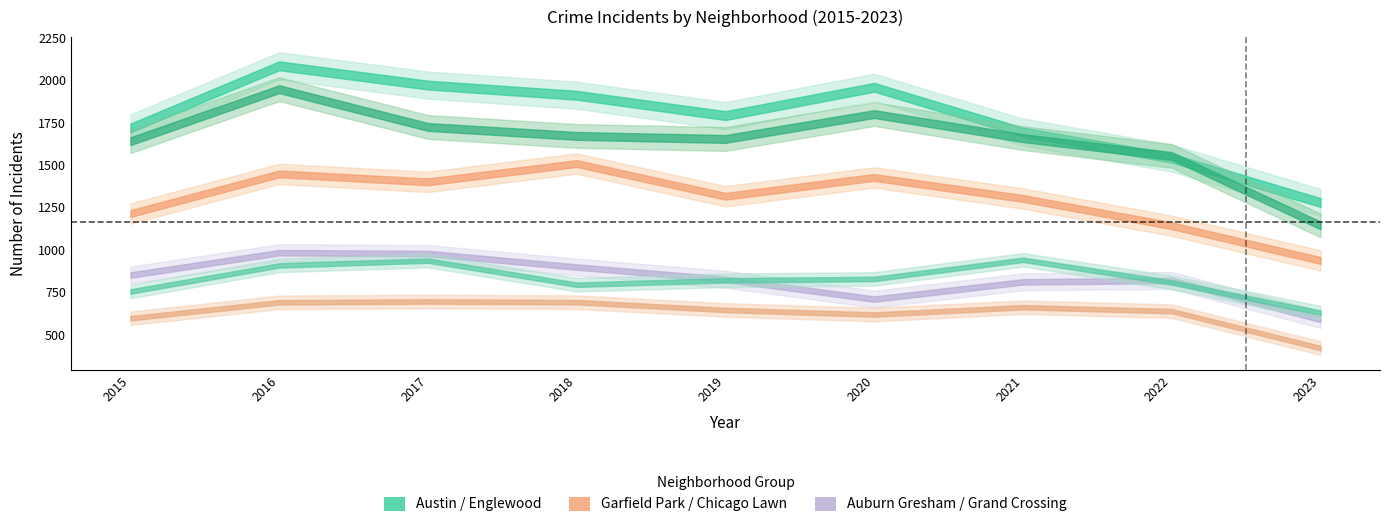

The value of Grand Crossing at 2023 is 343. True or false?

False